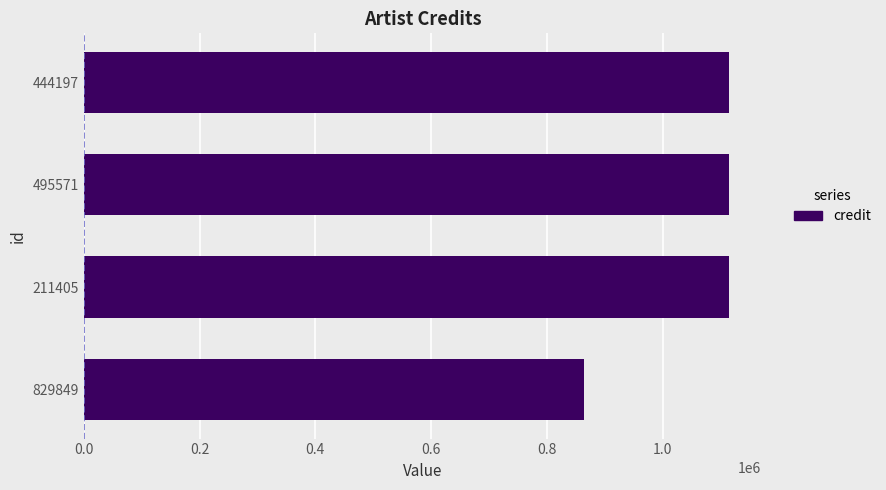

Reading top to bottom, transcribe all the data shown in this chart.

1115129	1115129	1115129	864111